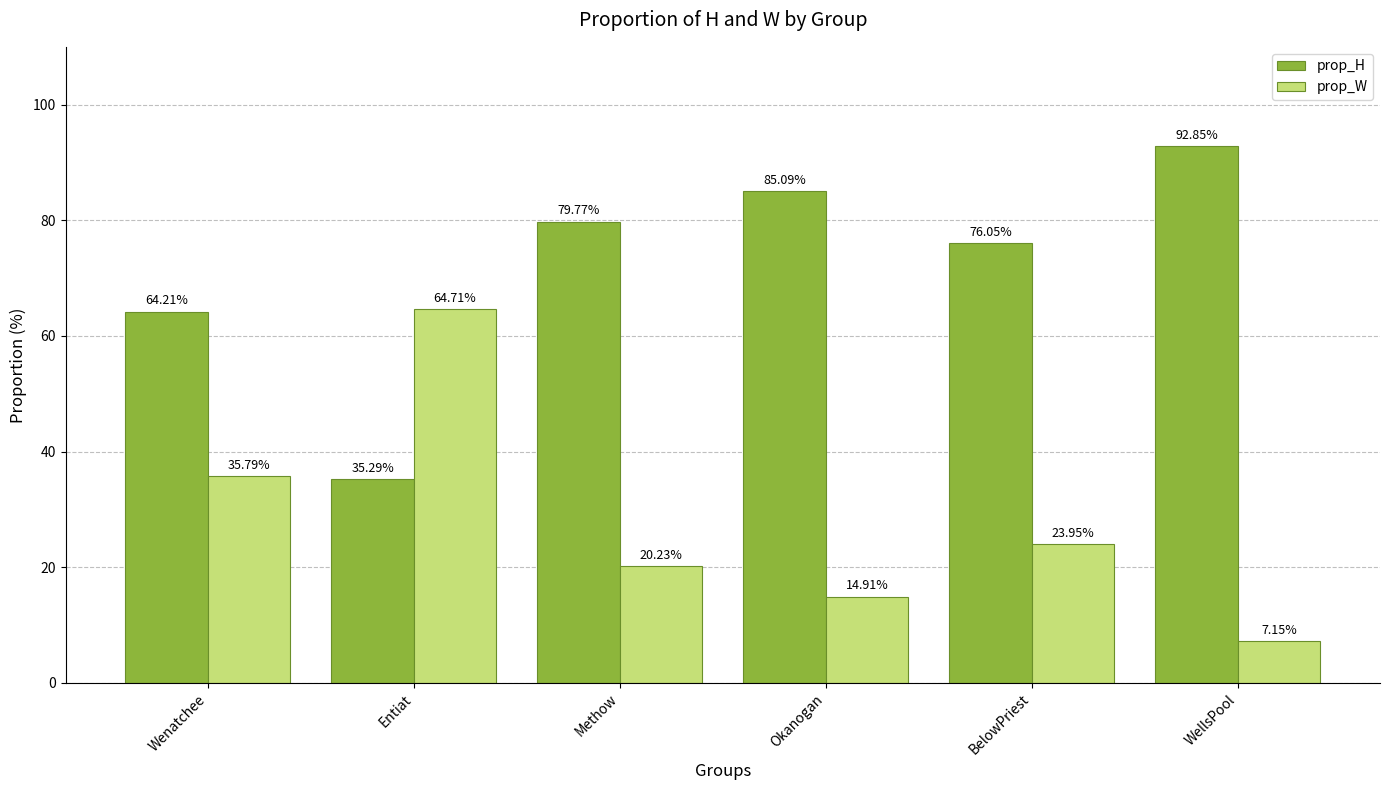

What is the difference between the prop_W values at Methow and BelowPriest?

3.7